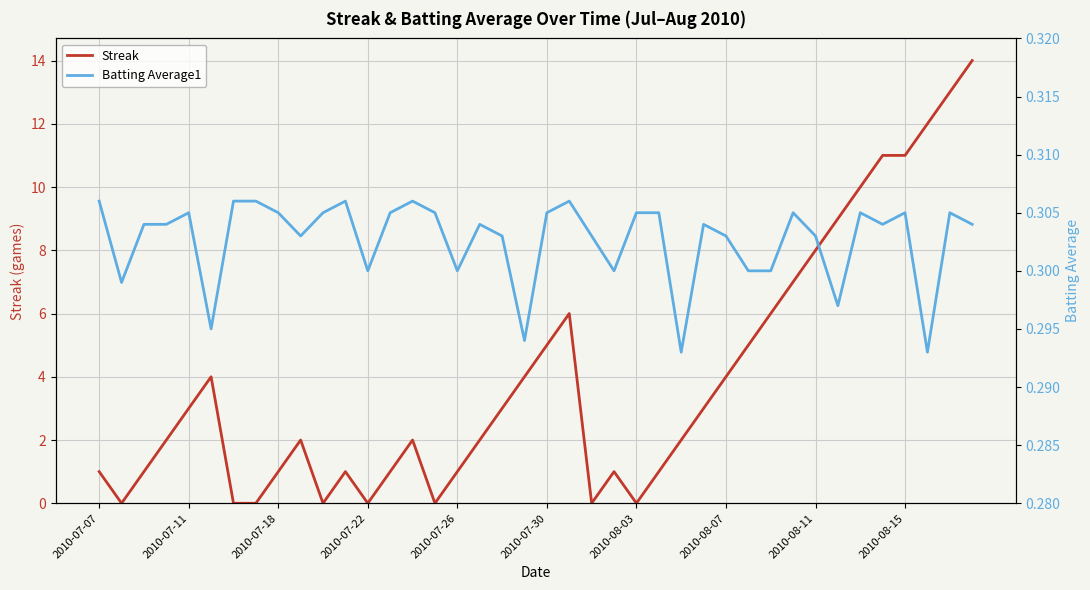

How many lines are shown in the chart?

2